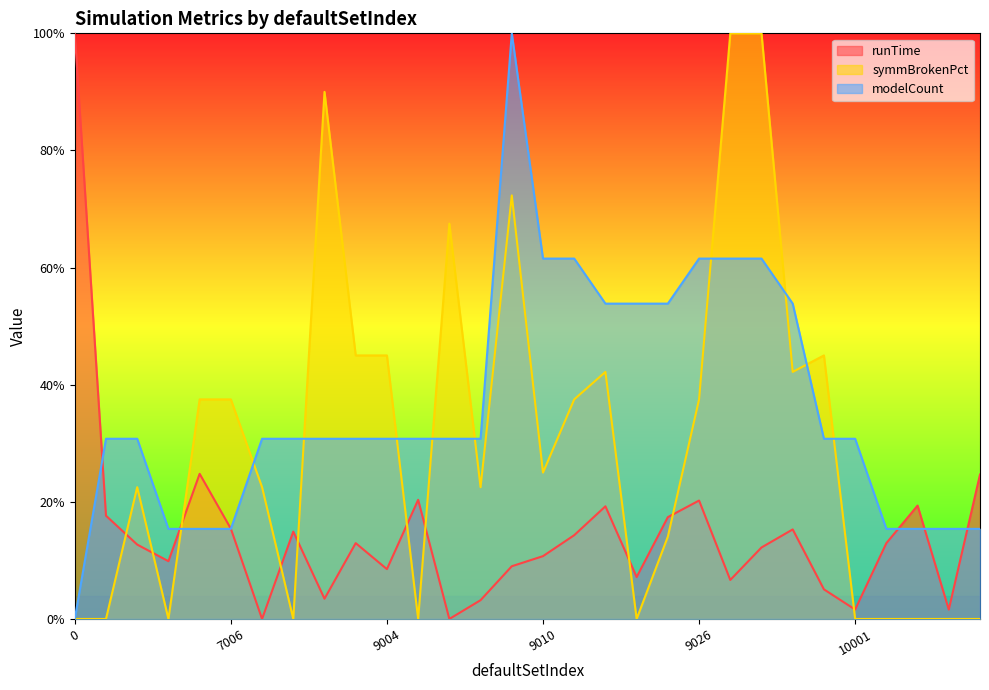

How many values in the runTime series exceed 0?

28